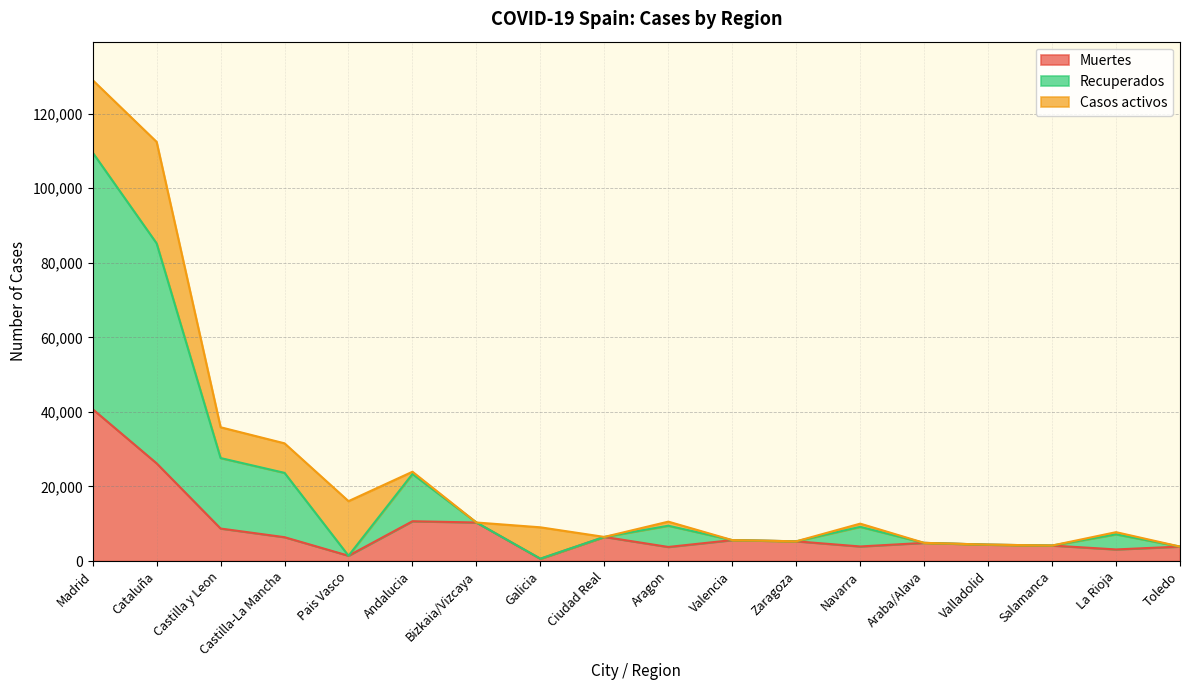

At which label does Muertes reach its peak?

Madrid